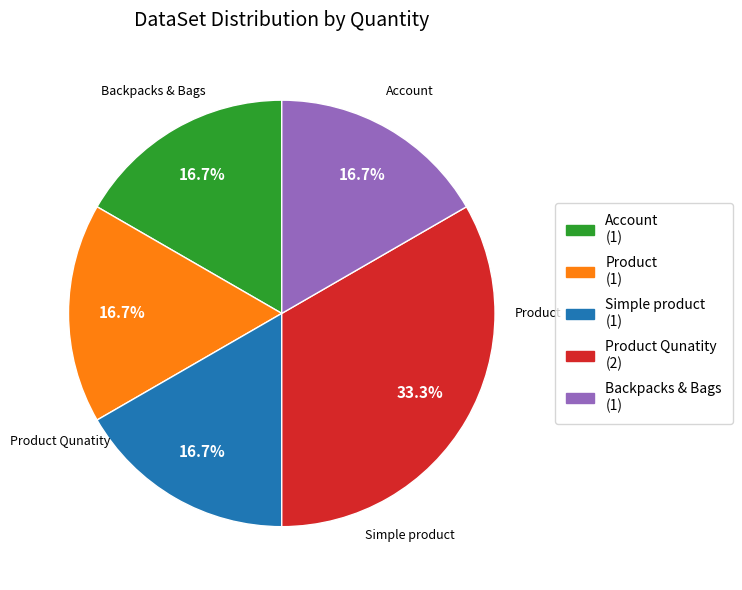

Is Product the majority of the pie?

No